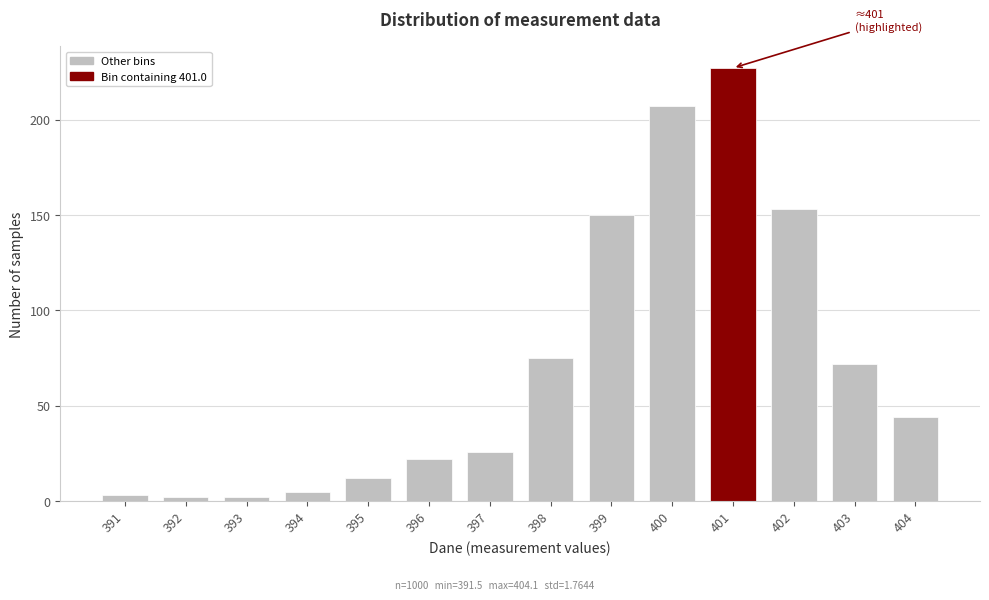

Reading right to left, what are all the values shown in this chart?

404=44	403=72	402=153	401=227	400=207	399=150	398=75	397=26	396=22	395=12	394=5	393=2	392=2	391=3